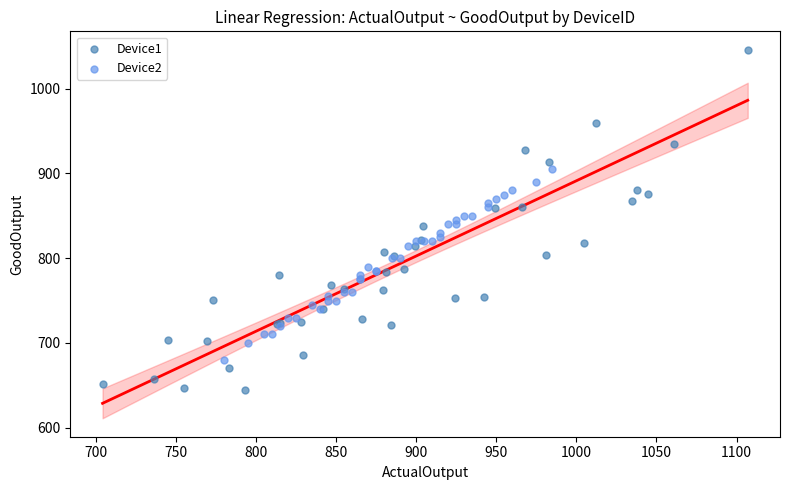

Which series reaches the minimum Y coordinate?

Device1